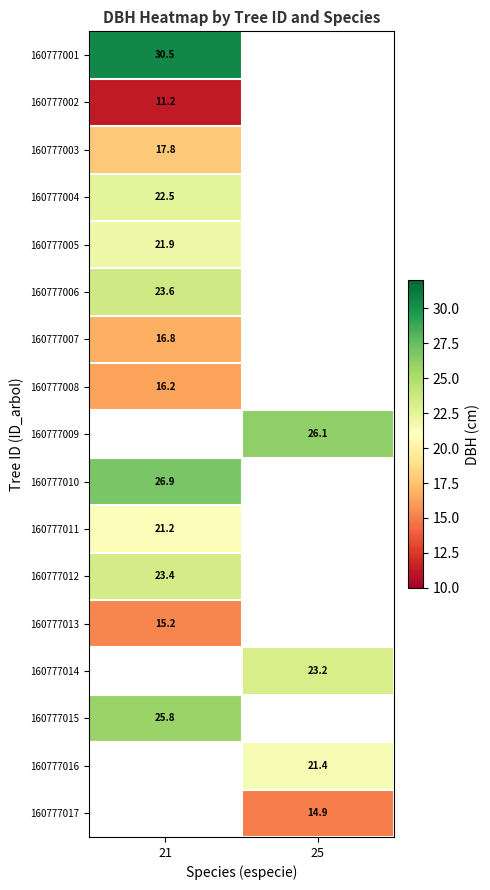

The value of 160777009 at 25 is 9.4. True or false?

False